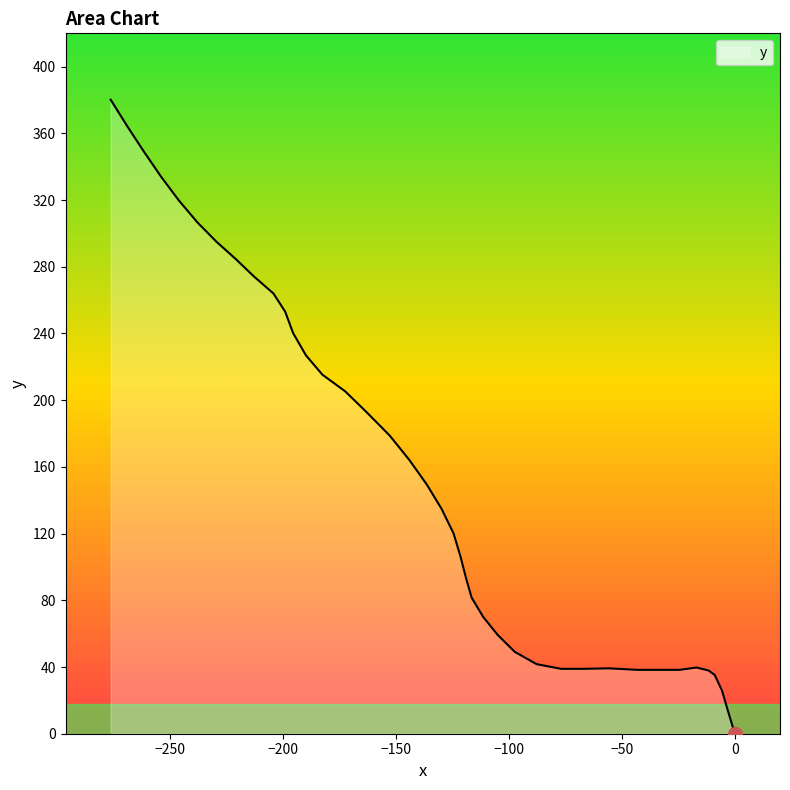

What is the difference between the maximum and minimum values?

380.2